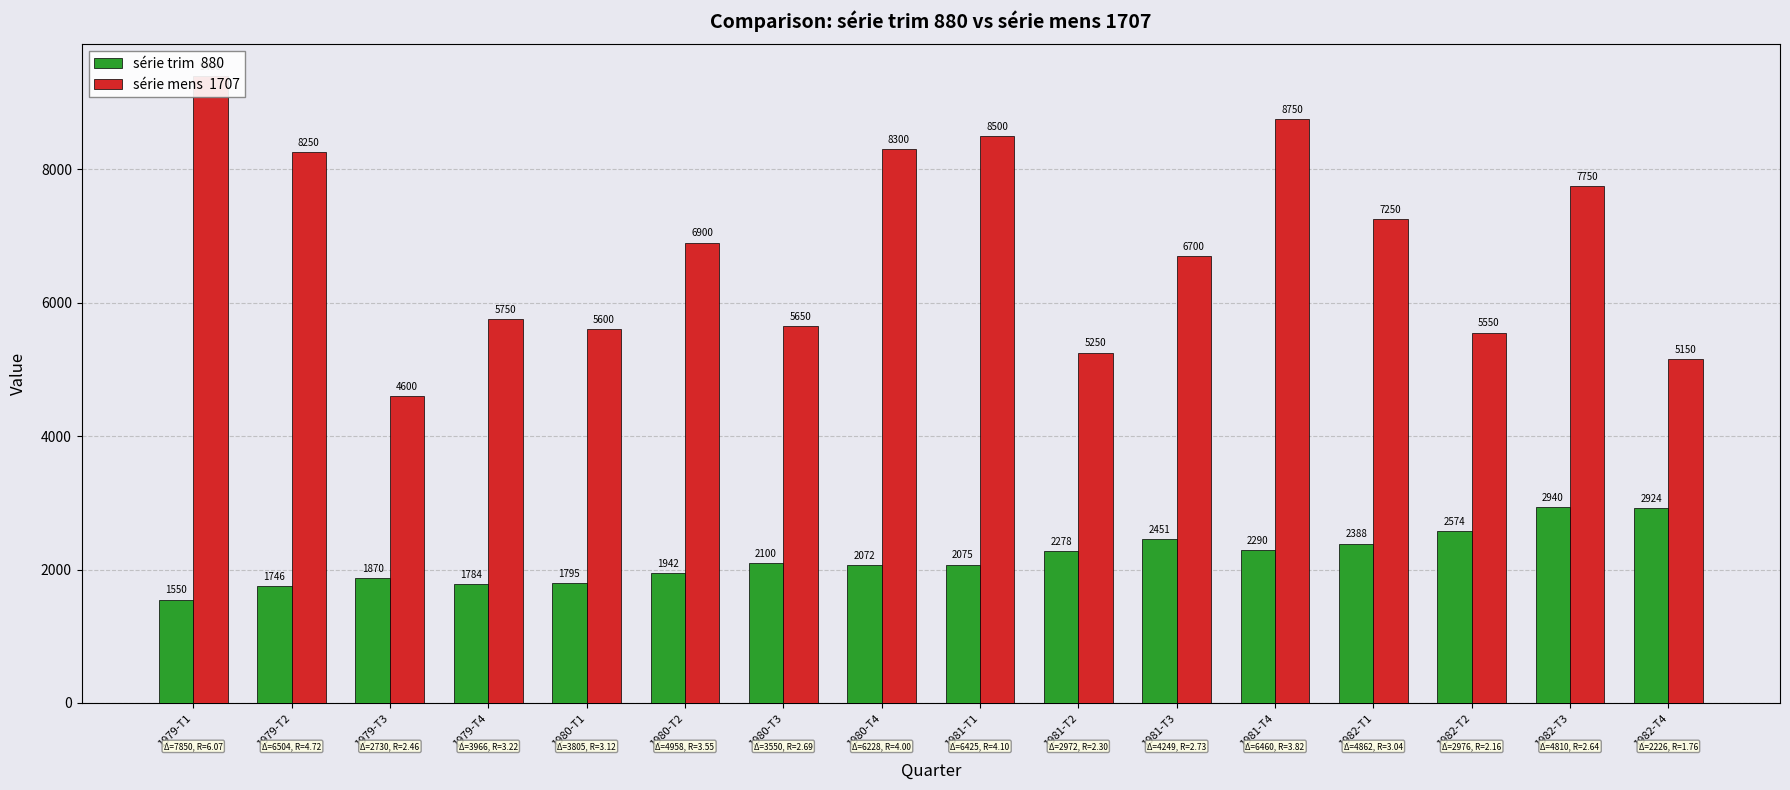

What is the minimum value shown in the chart?

1549.5